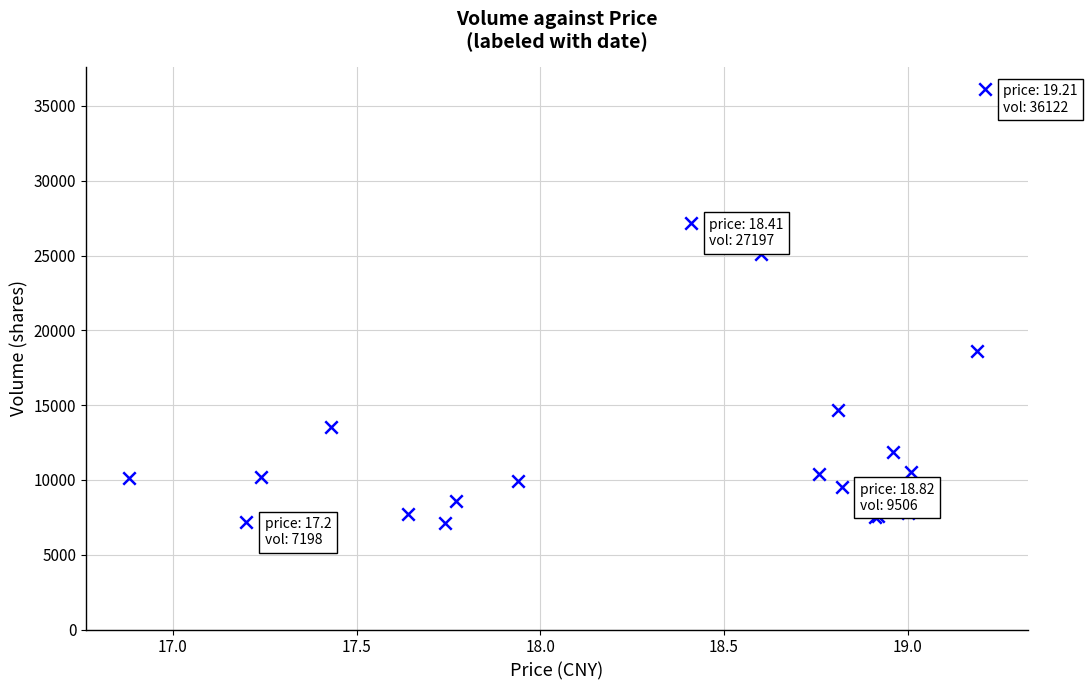

What Y value in the scatter plot is closest to 21610?

18632